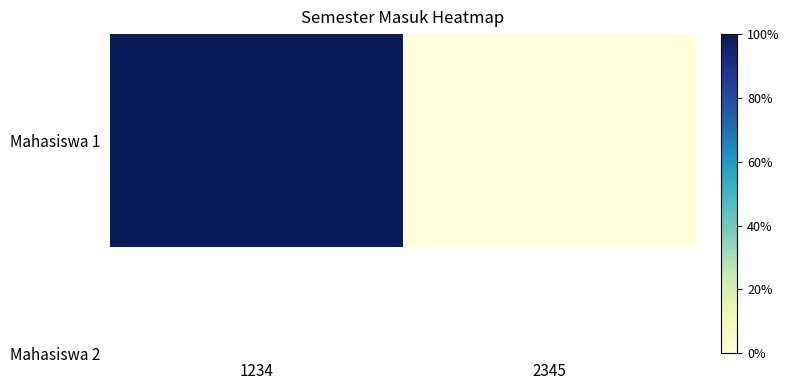

Reading left to right, extract all data points from this chart.

1234=20151	2345=20141